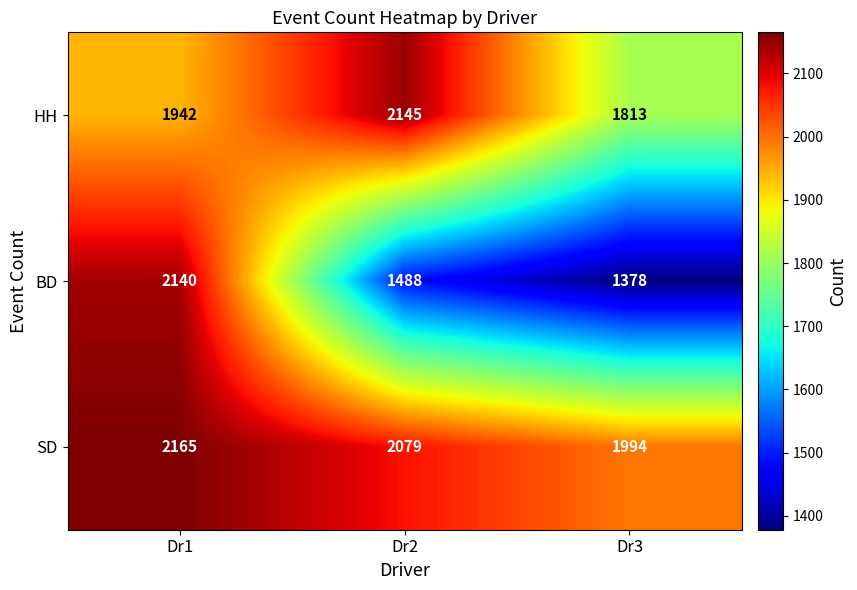

List the series in order of their overall mean, highest first.

SD, HH, BD